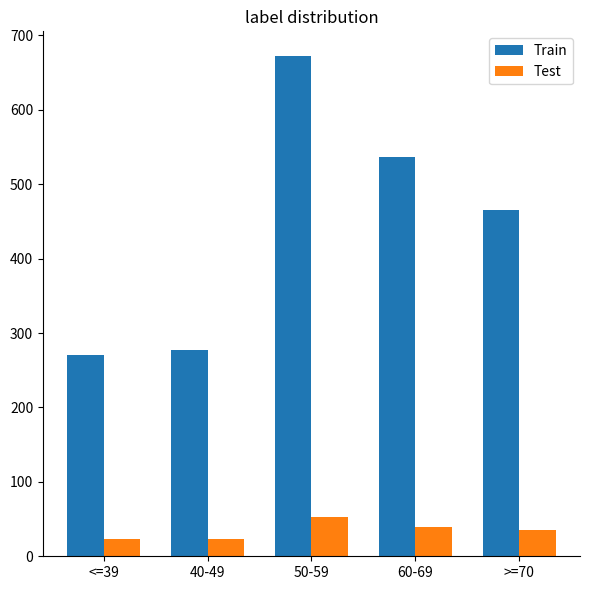

What is the lowest value of the Train series?

271